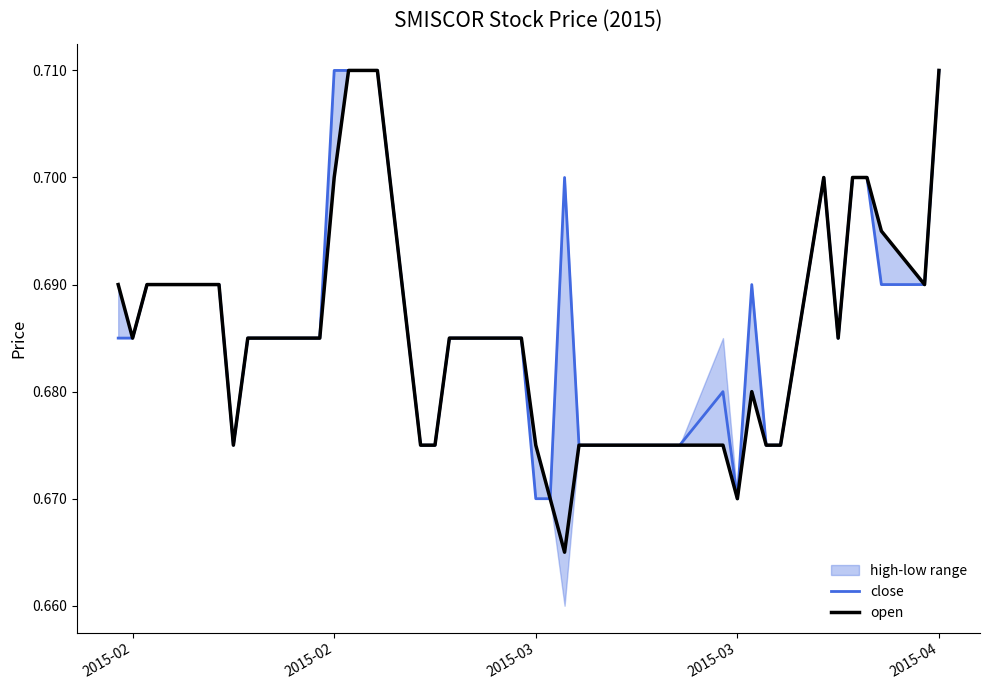

What is the value of the open point at the 22nd from the left?

0.7